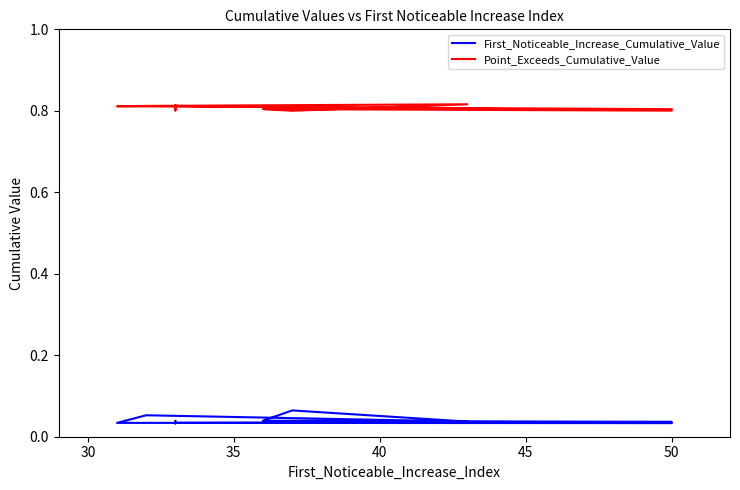

How many lines are shown in the chart?

2